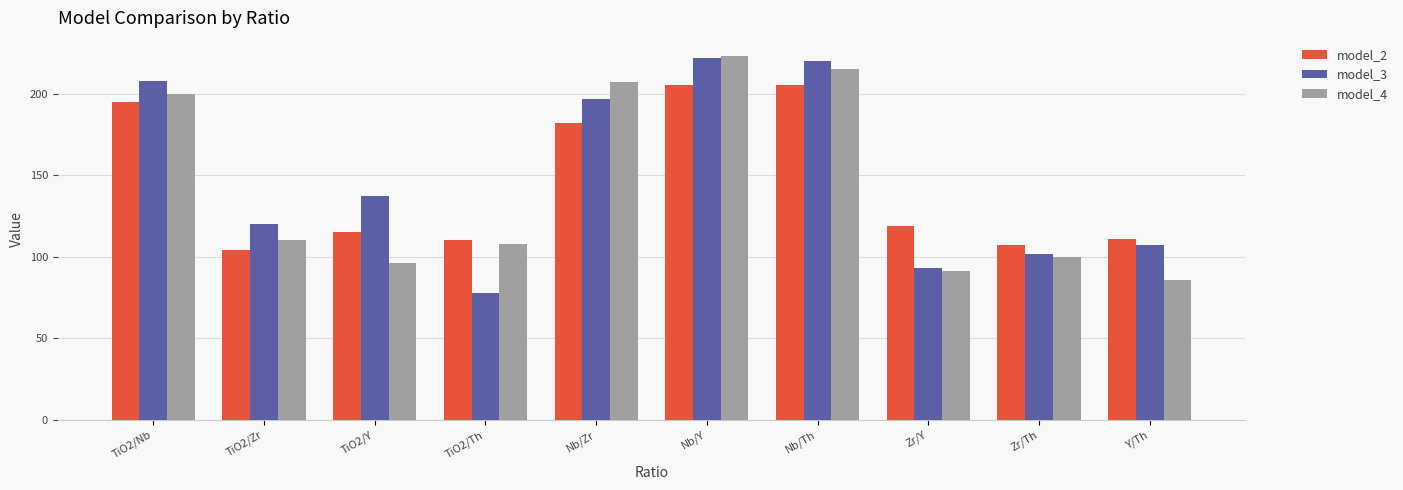

What is the average value of the model_3 series?

148